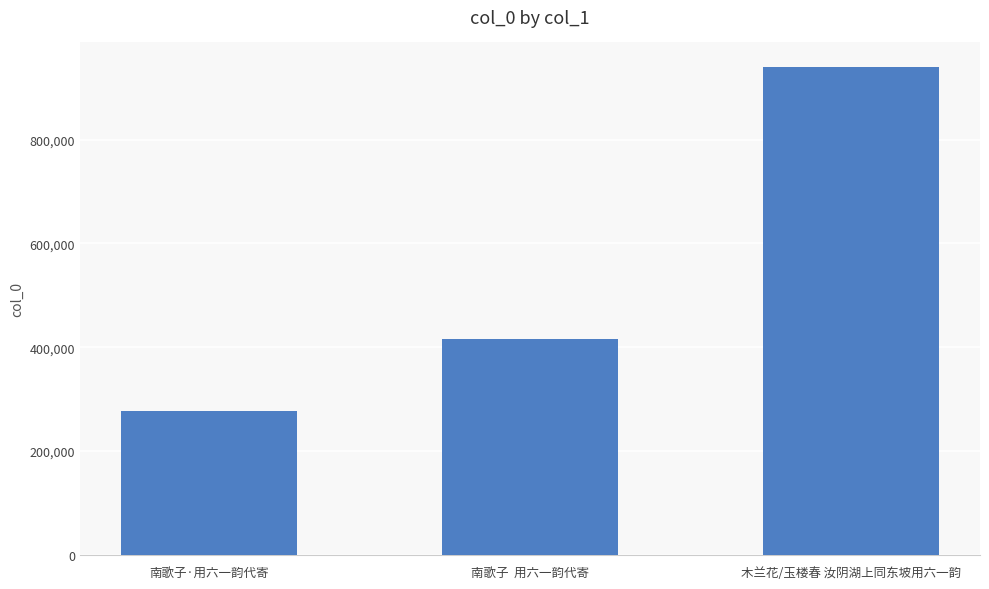

What is the change in value from 南歌子  用六一韵代寄 to 木兰花/玉楼春 汝阴湖上同东坡用六一韵?

+523414